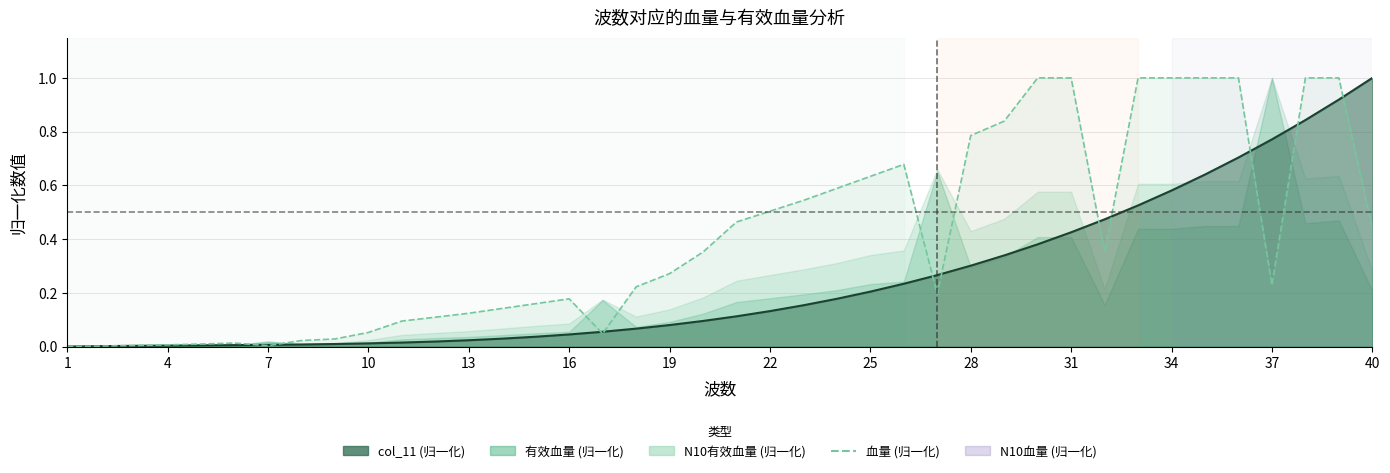

The chart shows a value of 0.3 at 40. True or false?

False